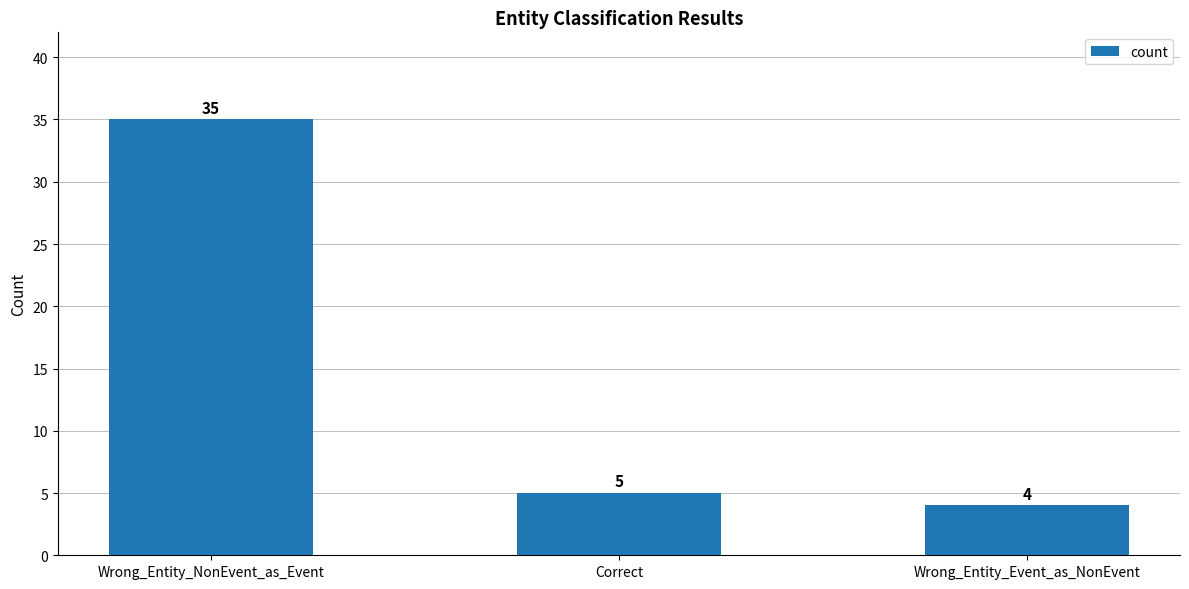

Which has a higher value, Wrong_Entity_Event_as_NonEvent or Wrong_Entity_NonEvent_as_Event?

Wrong_Entity_NonEvent_as_Event